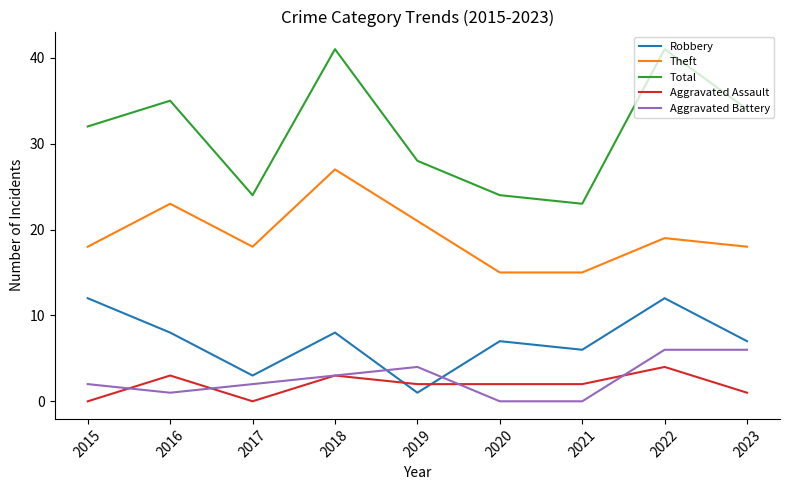

What is the spread (max minus min) of values at 2023?

33